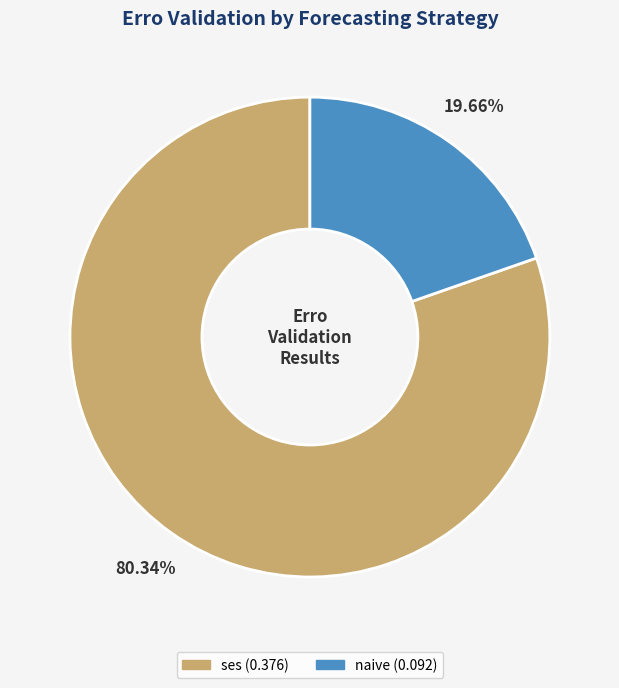

Does any single category account for the majority?

Yes